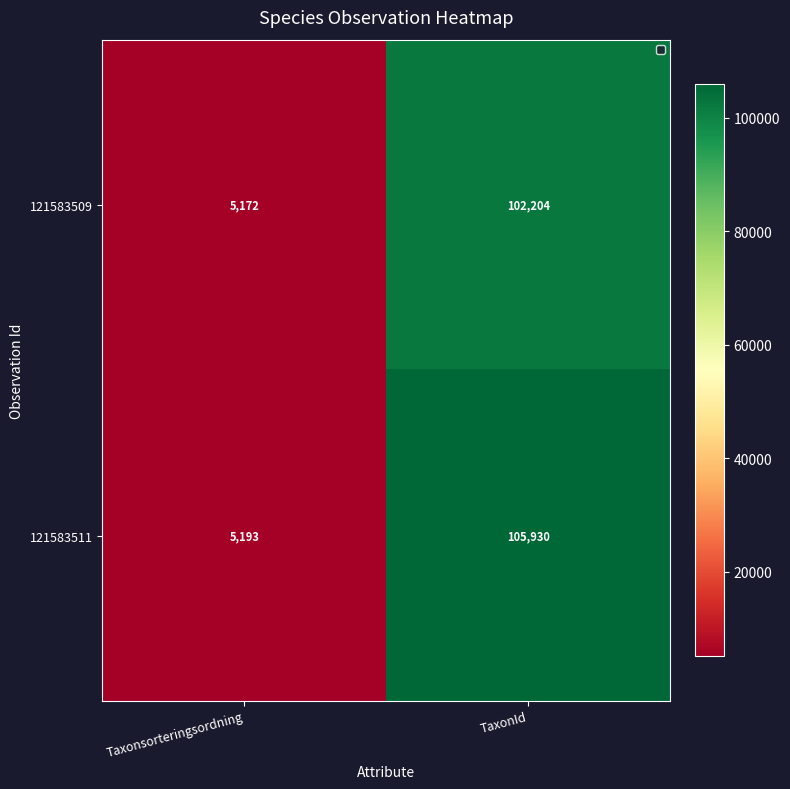

Which series has the widest spread of values?

121583511